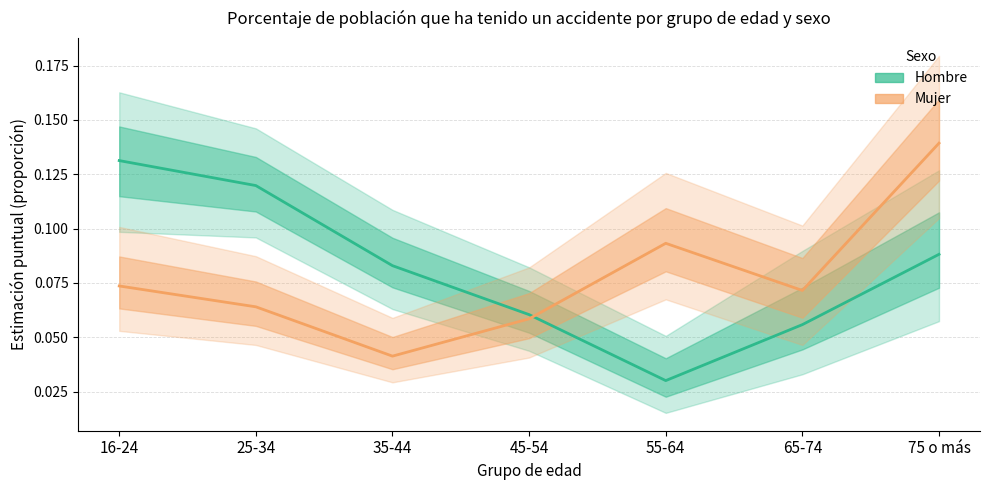

Rank the series at 65-74 from lowest to highest value.

Hombre - Estimación puntual, Mujer - Estimación puntual